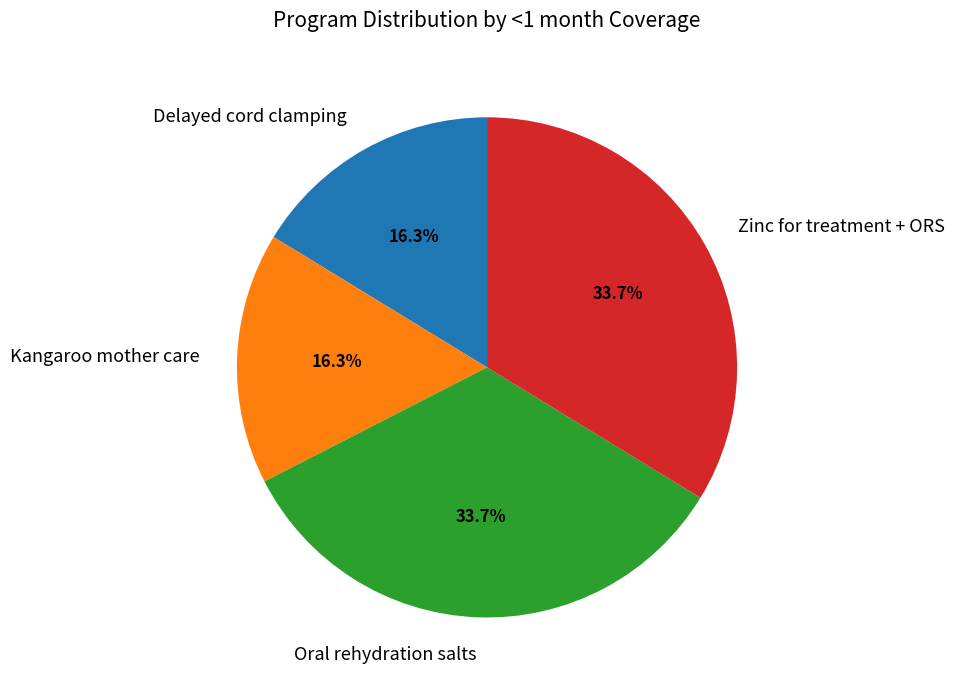

What is the ratio of the value at Kangaroo mother care to the value at Delayed cord clamping?

1.0